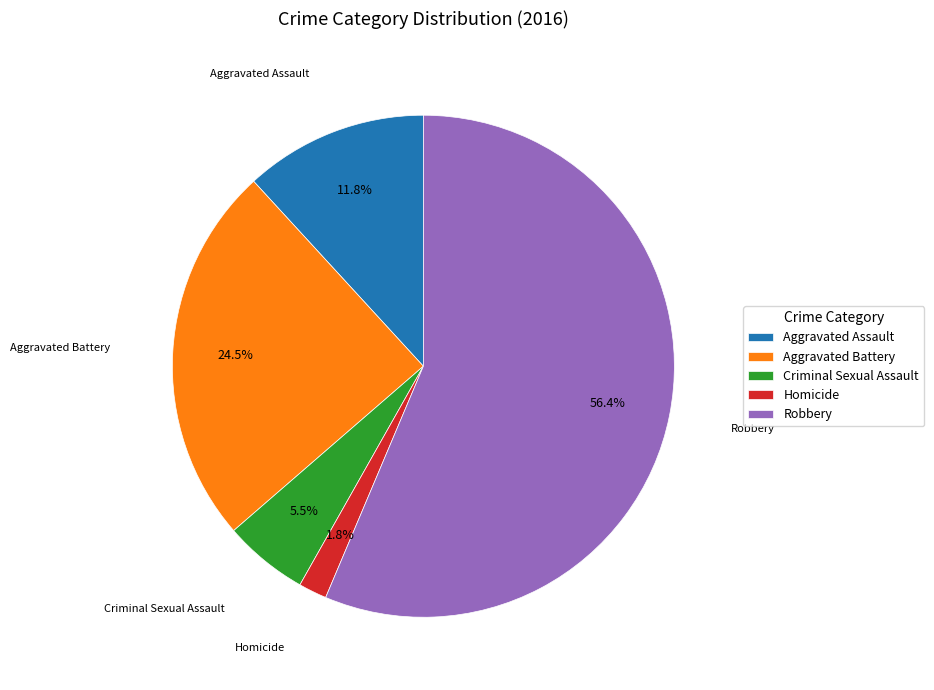

Which category has the smallest portion of the pie?

Homicide